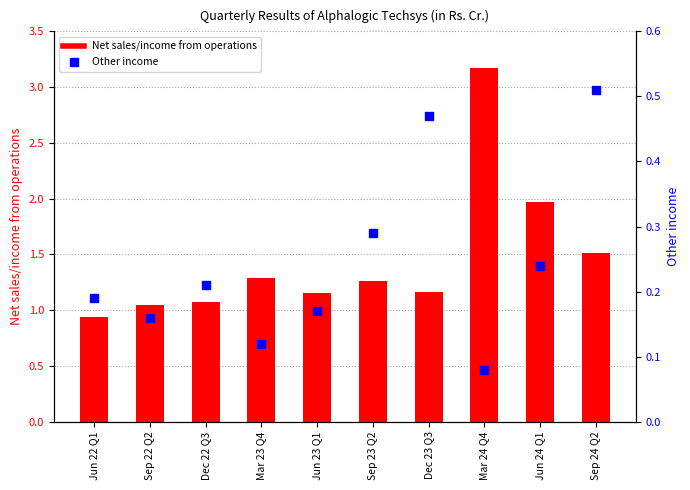

Which series contains the lowest Y value?

Other income